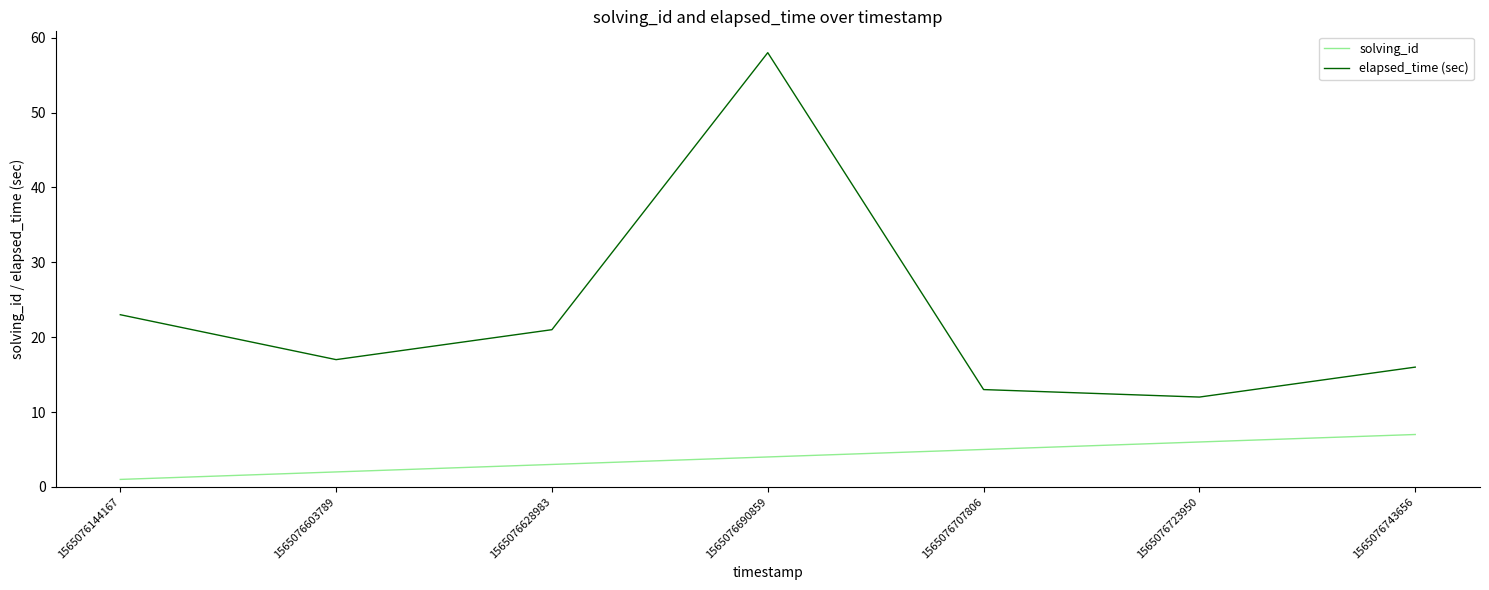

Where is elapsed_time (sec) nearest to the value 35?

1565076144167